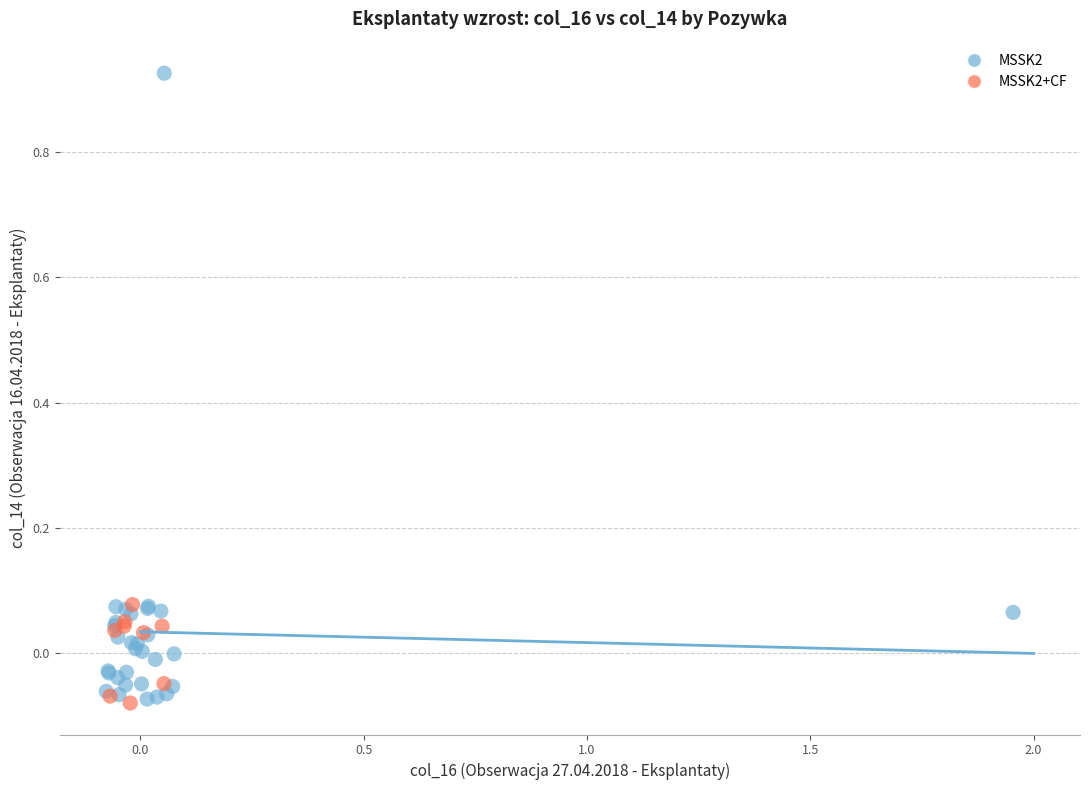

Which series reaches the maximum Y coordinate?

MSSK2